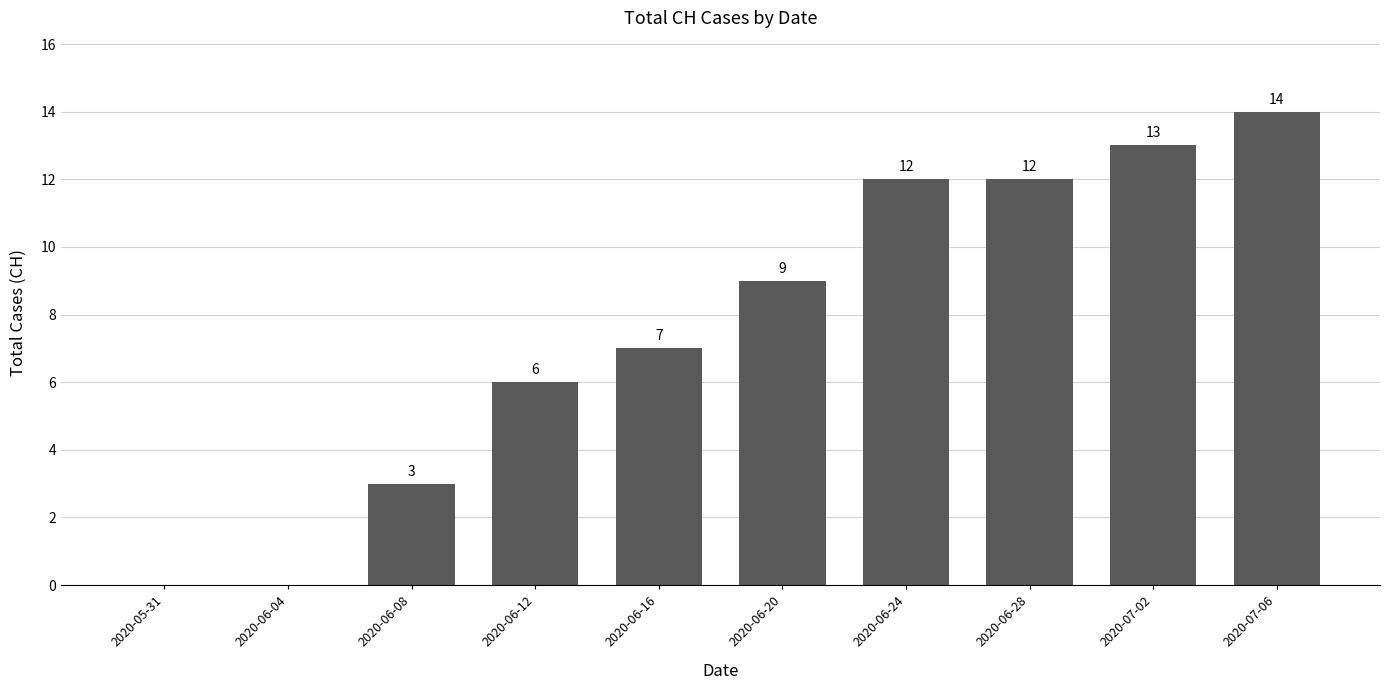

Between 2020-07-02 and 2020-06-12, which is larger?

2020-07-02